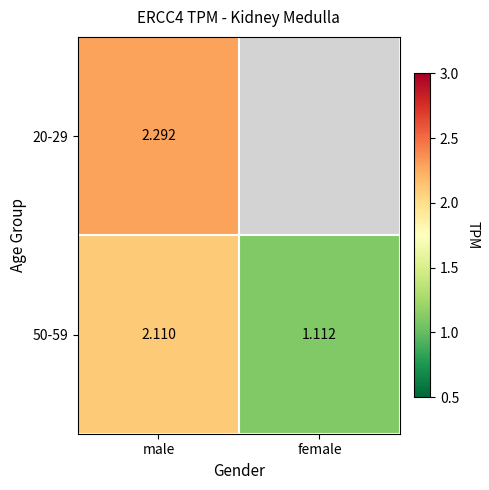

At how many categories does at least one series exceed 1?

2